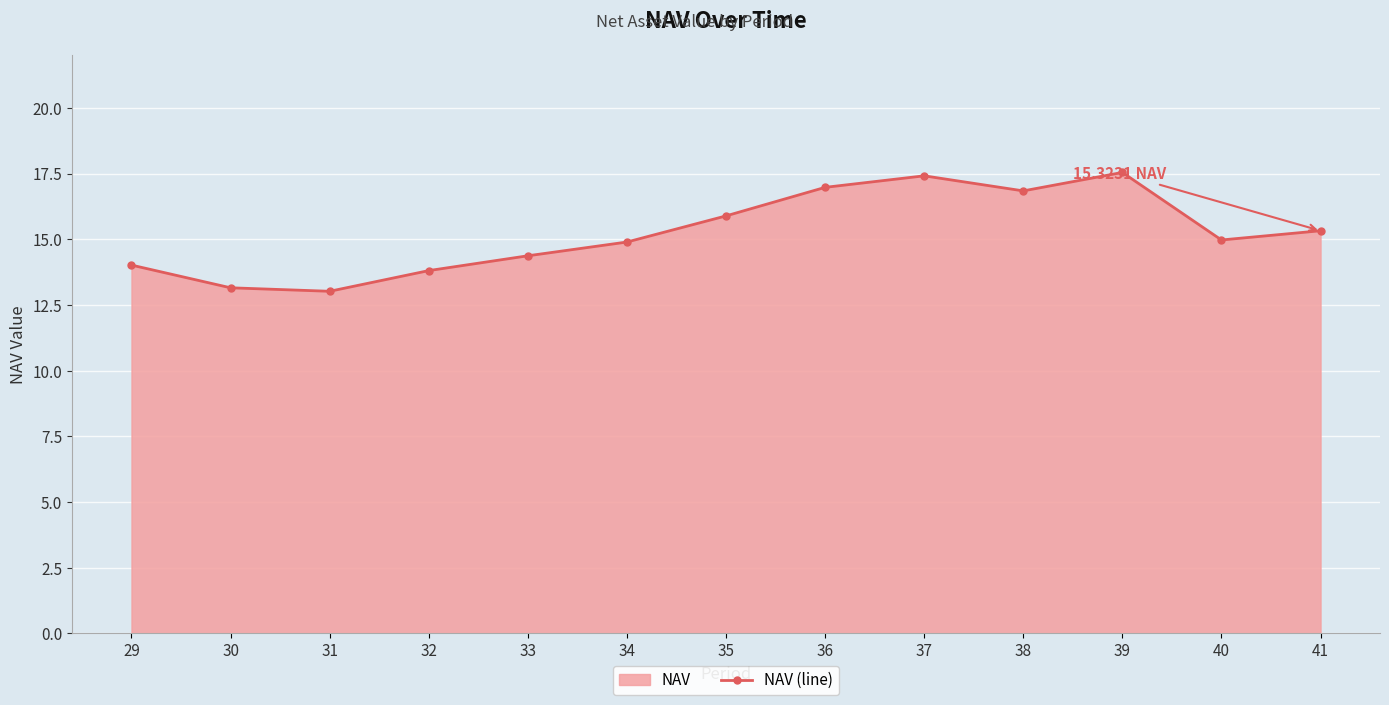

What is the ratio of the value at 33 to the value at 30?

1.1